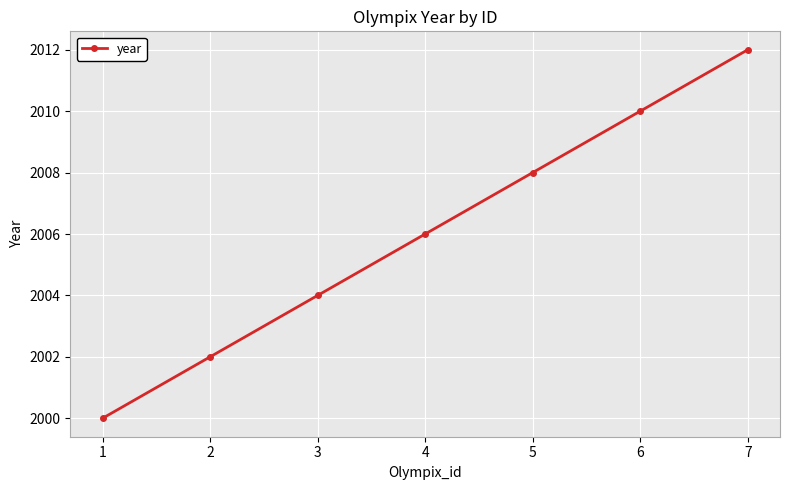

At which label is the value closest to 2006?

4